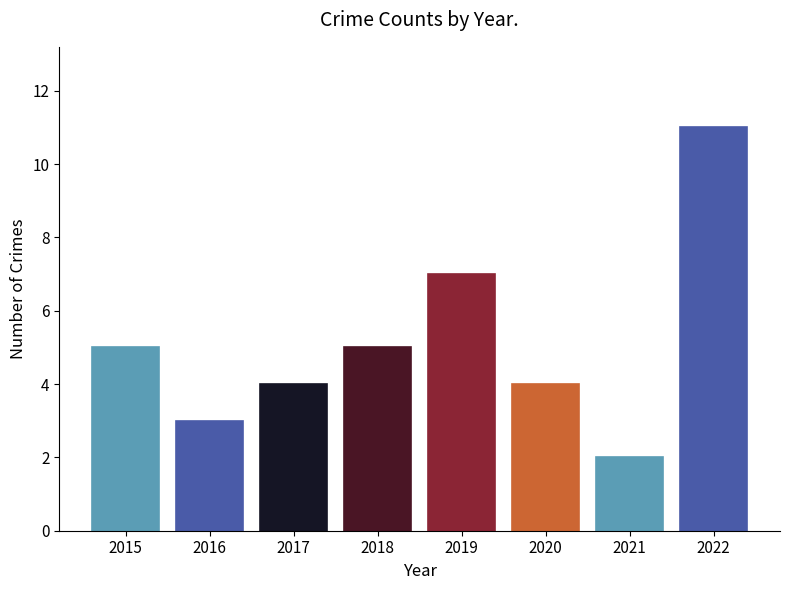

What is the change in value from 2015 to 2021?

-3